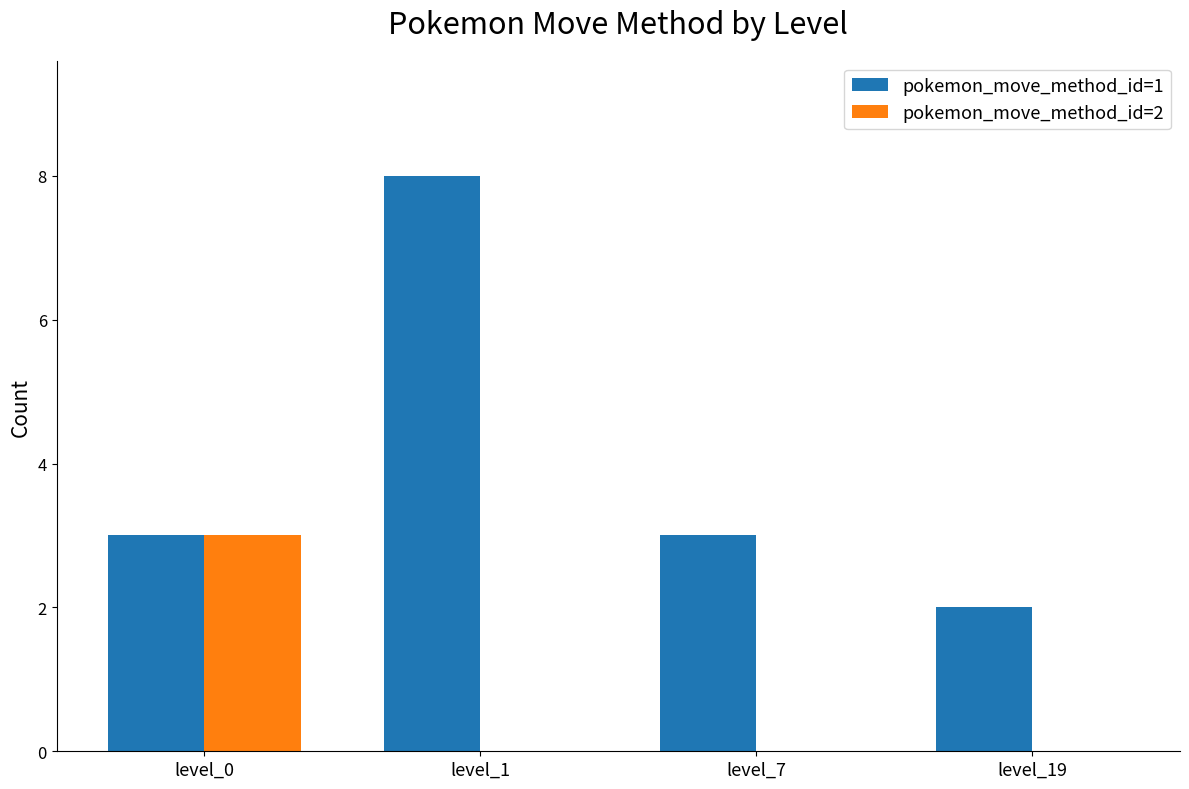

The pokemon_move_method_id=2 series shows 0 at level_19. True or false?

True